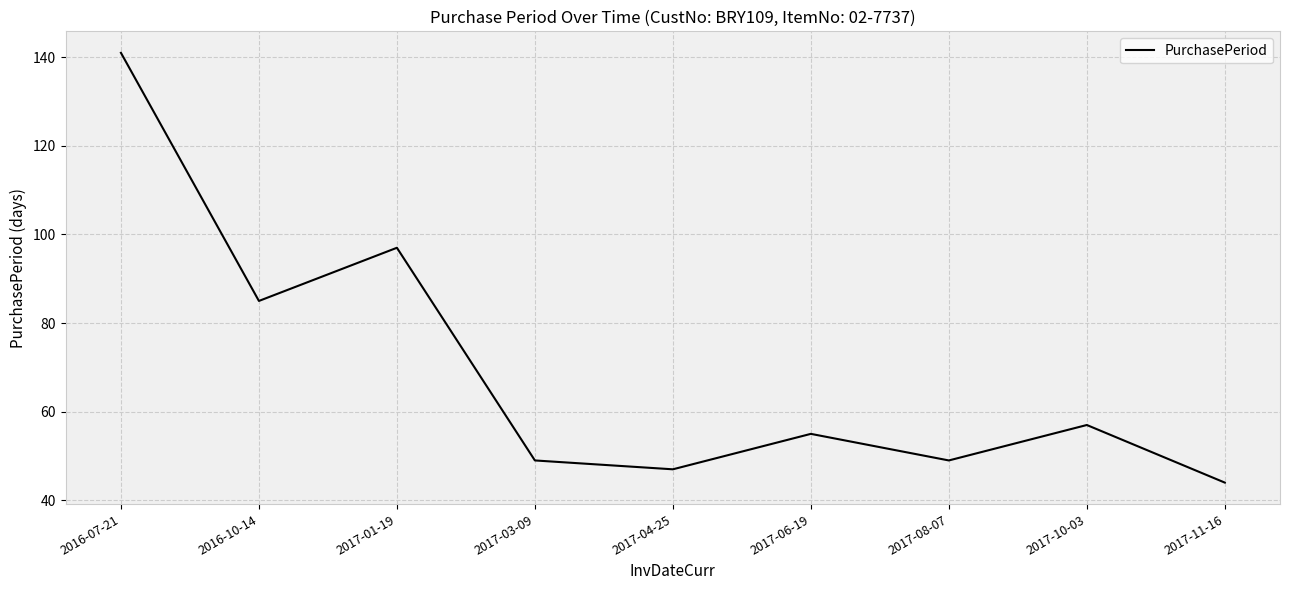

What is the change in value from 2017-01-19 to 2017-03-09?

-48